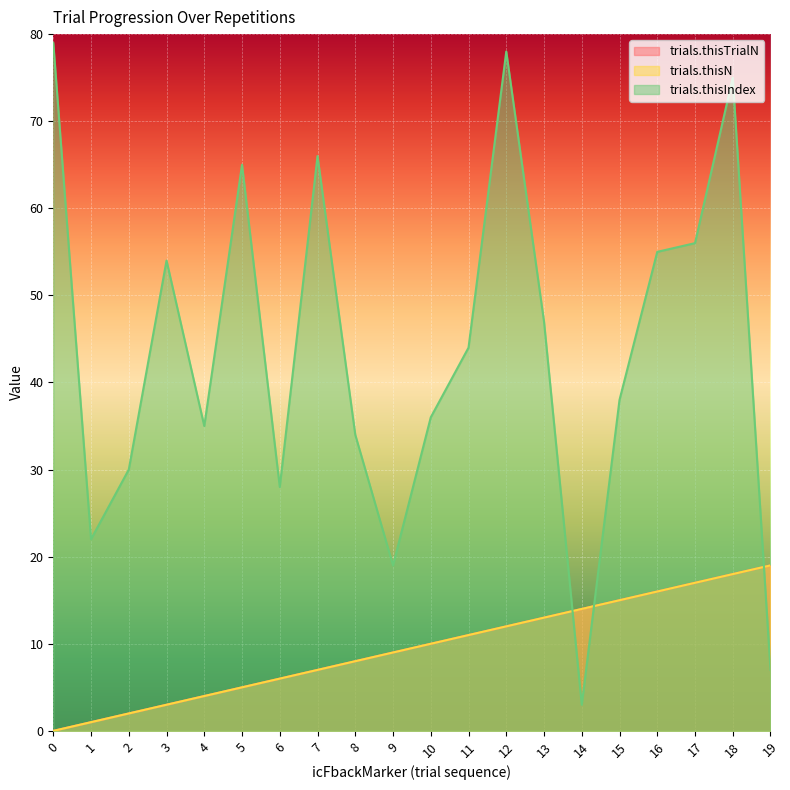

True or false: trials.thisIndex has more than 0 points higher than both neighbors.

True